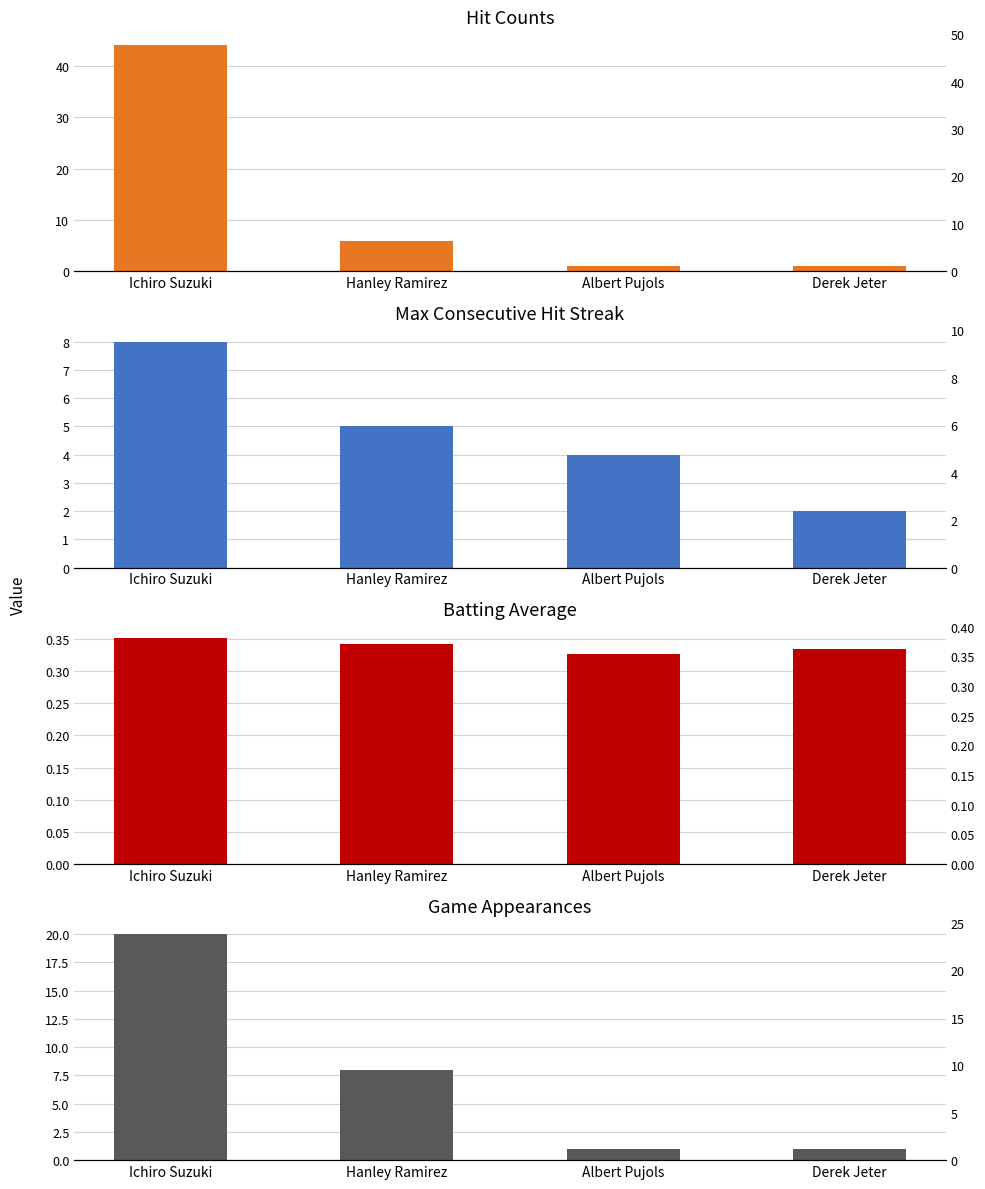

What is the total value across all series at Albert Pujols?

6.3